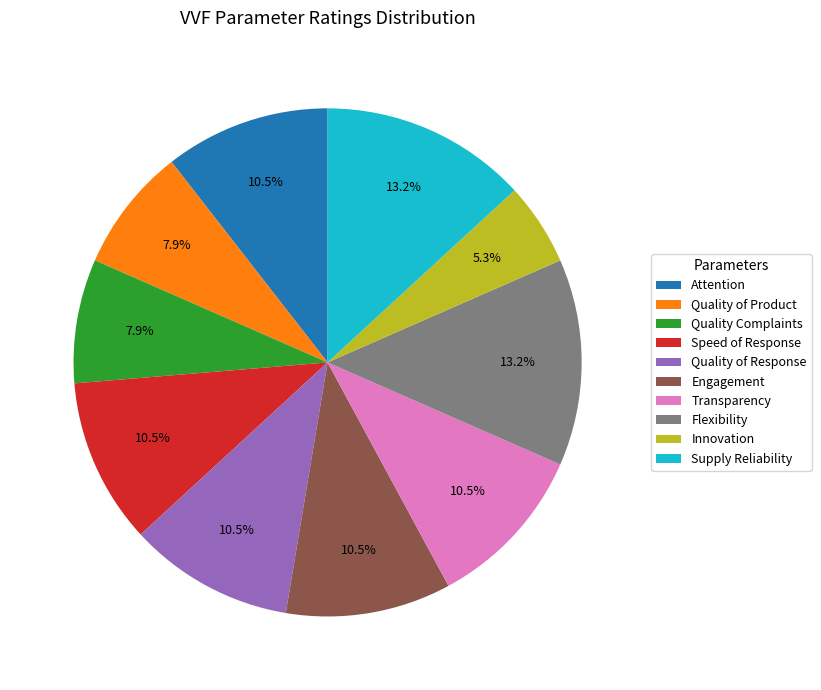

Between Quality of Response and Supply Reliability, which is larger?

Supply Reliability